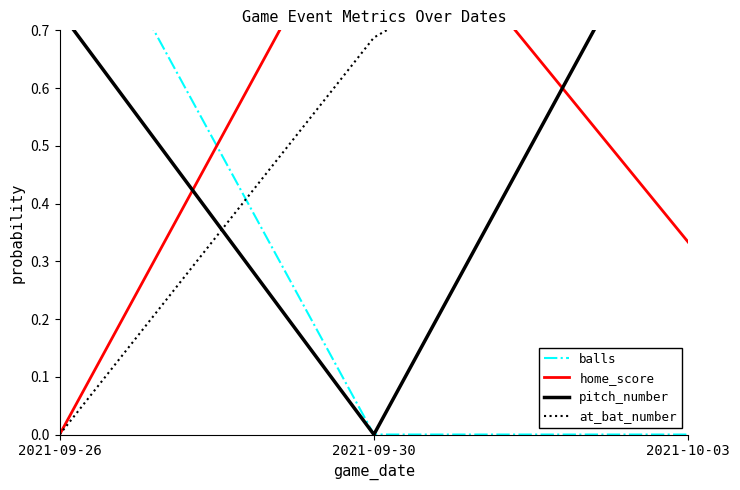

Reading left to right, list all the values displayed in this chart.

balls: 1.0	0.0	0.0
home_score: 0.0	1.0	0.3
pitch_number: 0.7	0.0	1.0
at_bat_number: 0.0	0.7	1.0